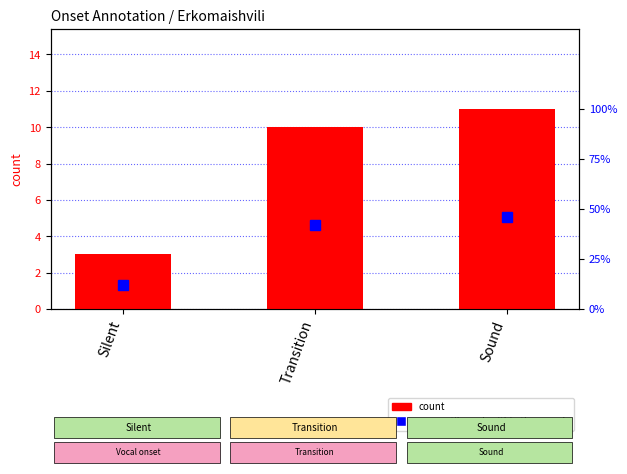

Reading left to right, what are all the values shown in this chart?

count: 3	10	11
percentile rank within the sample: 12	42	46